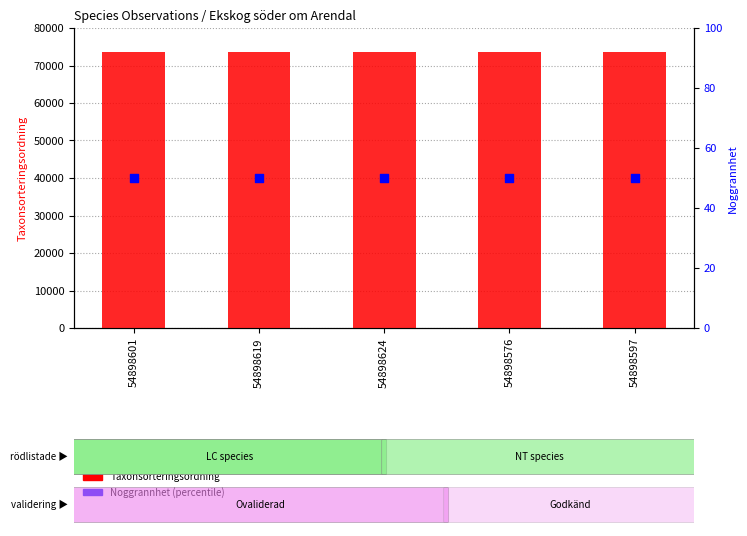

Which series has the widest spread of Y values?

Taxonsorteringsordning